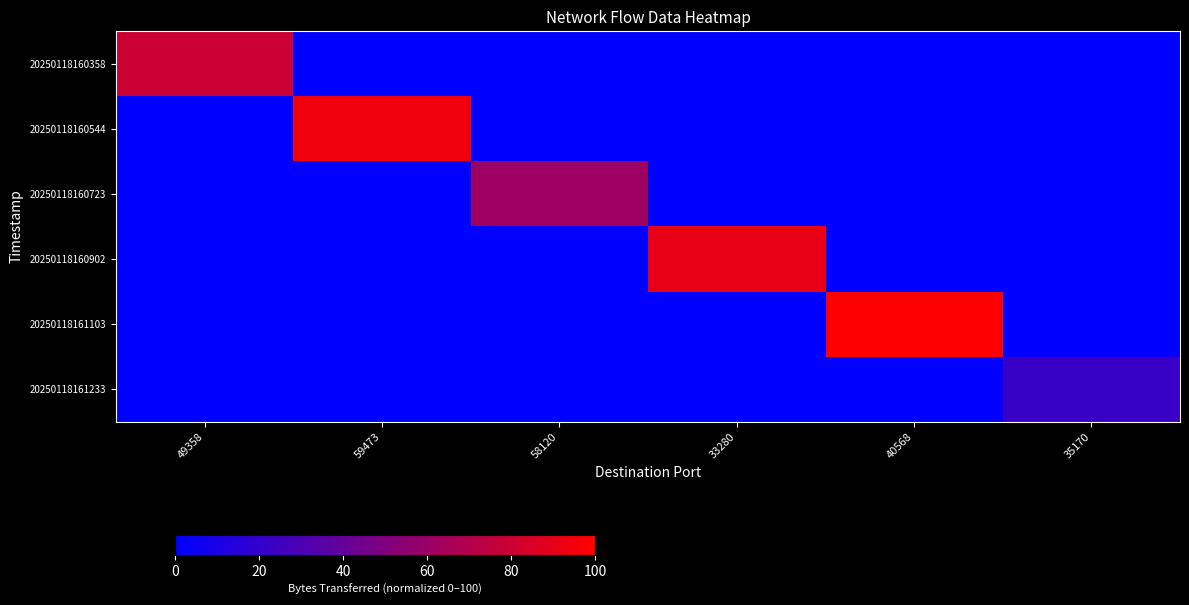

Reading left to right, transcribe all the data shown in this chart.

20250118160358: 49358=79.4	59473=0.0	58120=0.0	33280=0.0	40568=0.0	35170=0.0
20250118160544: 49358=0.0	59473=94.4	58120=0.0	33280=0.0	40568=0.0	35170=0.0
20250118160723: 49358=0.0	59473=0.0	58120=61.8	33280=0.0	40568=0.0	35170=0.0
20250118160902: 49358=0.0	59473=0.0	58120=0.0	33280=90.7	40568=0.0	35170=0.0
20250118161103: 49358=0.0	59473=0.0	58120=0.0	33280=0.0	40568=100.0	35170=0.0
20250118161233: 49358=0.0	59473=0.0	58120=0.0	33280=0.0	40568=0.0	35170=22.0